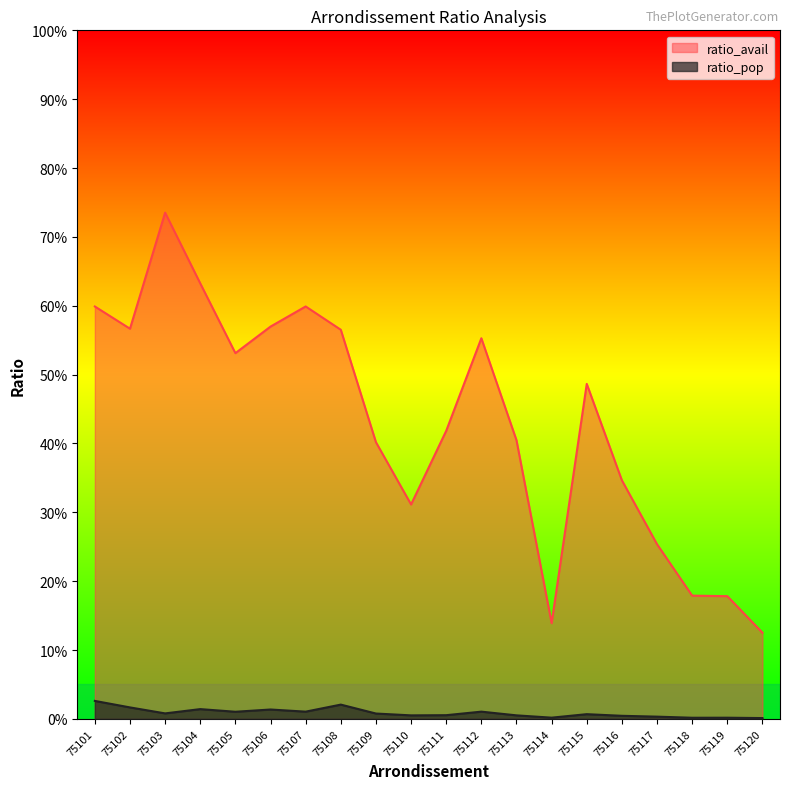

What is the sum of all ratio_pop values?

0.2